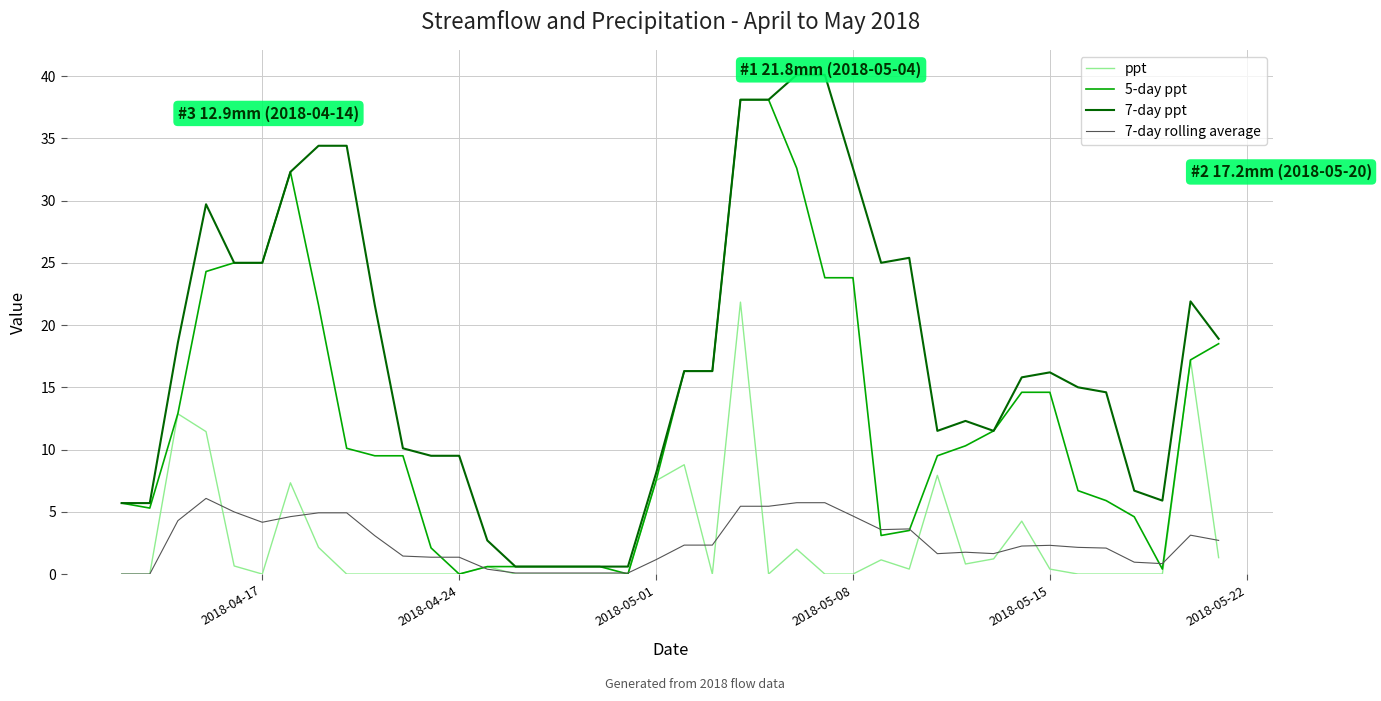

At how many categories does at least one series exceed 26?

9